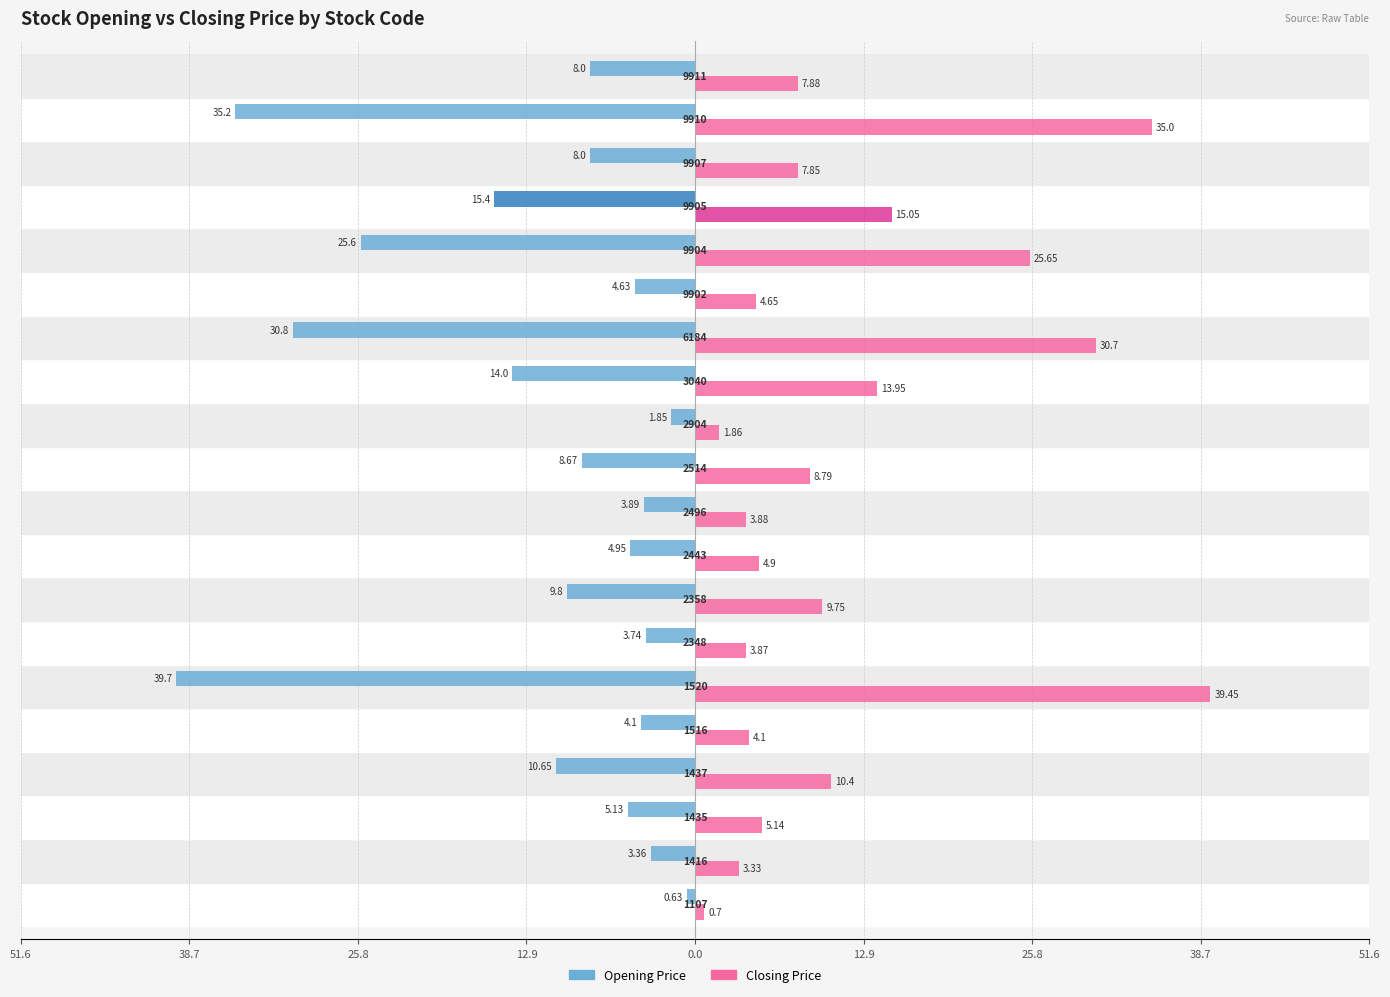

What are all the series names shown in the legend?

Opening Price, Closing Price